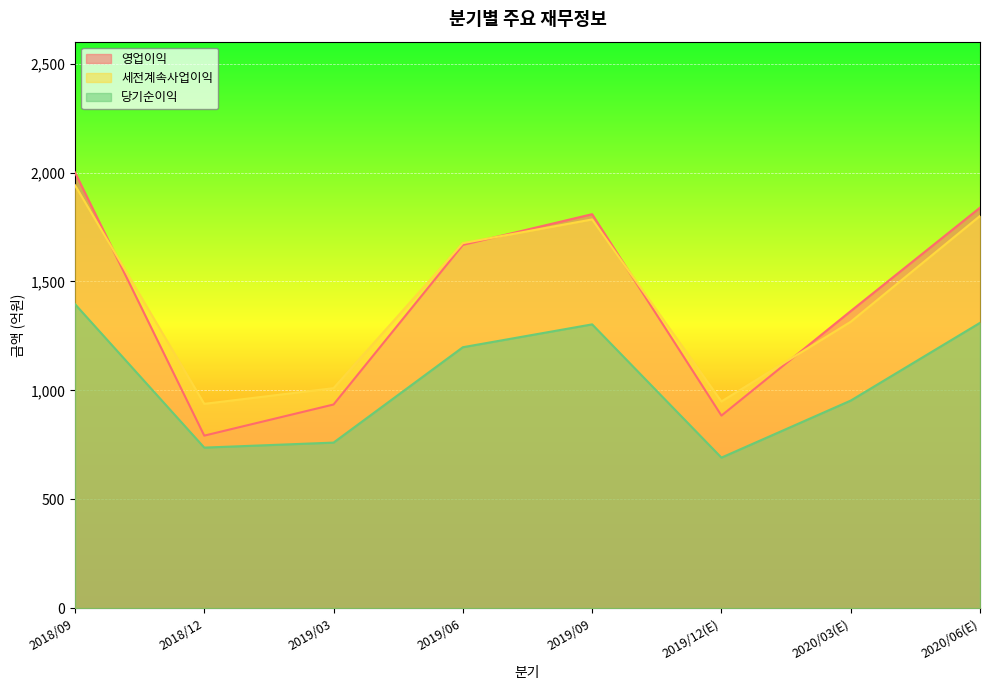

List the series in order of their peak value, lowest first.

당기순이익, 세전계속사업이익, 영업이익